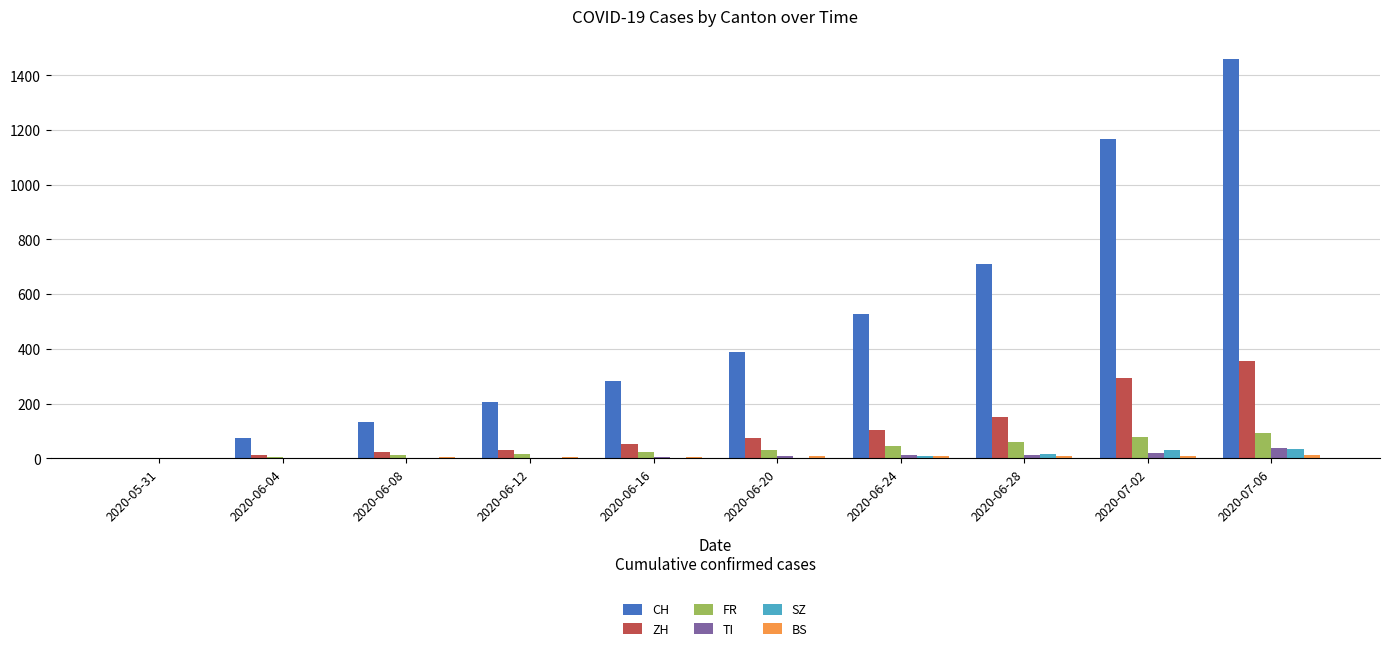

What is the maximum value for CH?

1460